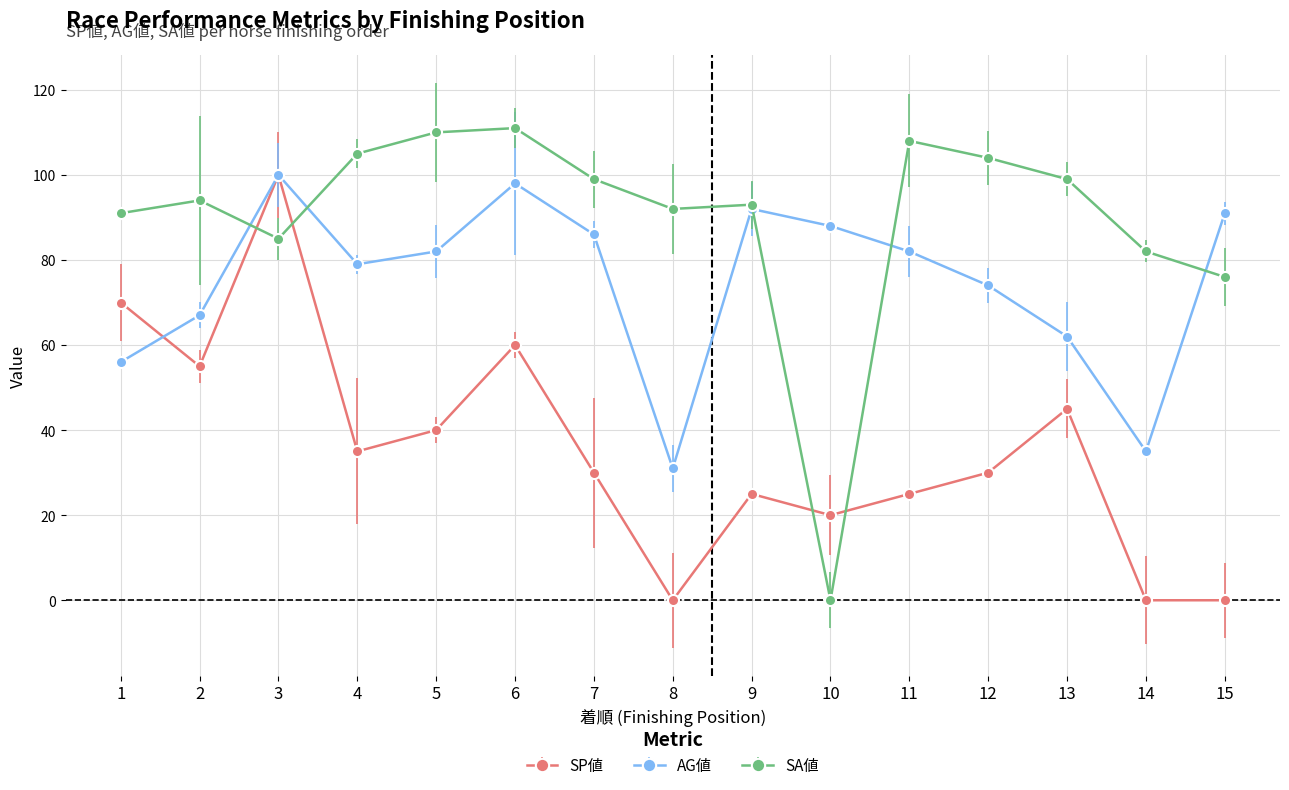

Where does the SP値 series first go above 30?

1